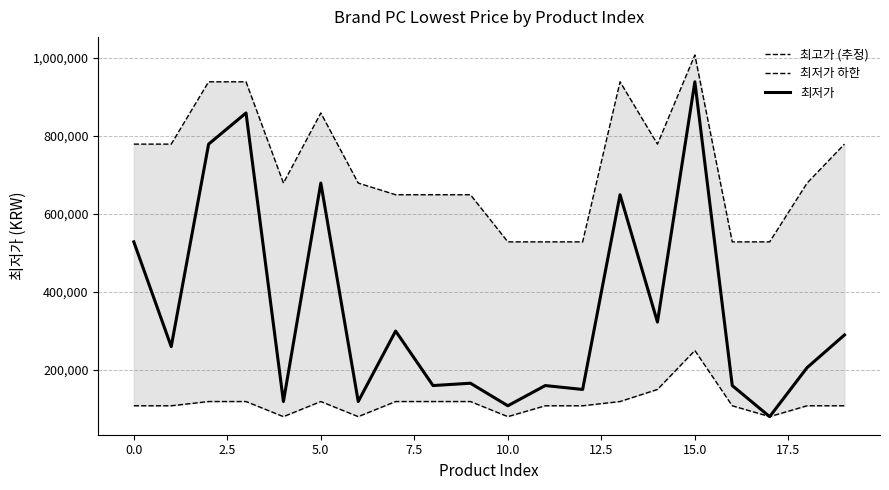

At which category is the sum across all series the highest?

15